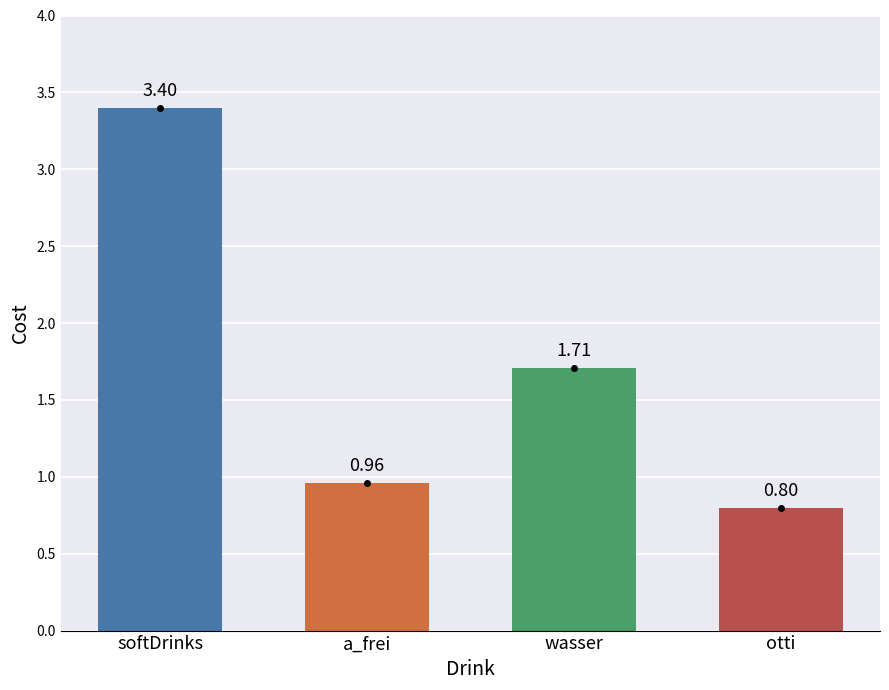

List the labels in order of value, largest first.

softDrinks, wasser, a_frei, otti